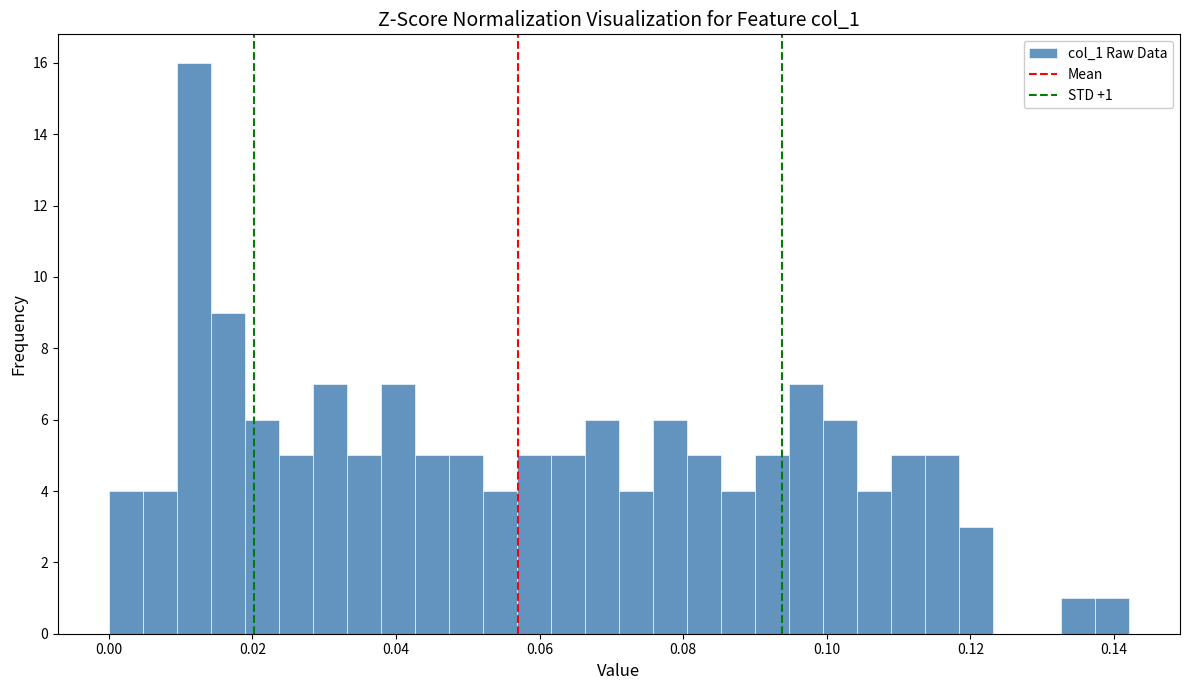

Read against the x-axis, roughly where is the centre of the tallest bar?

0.012